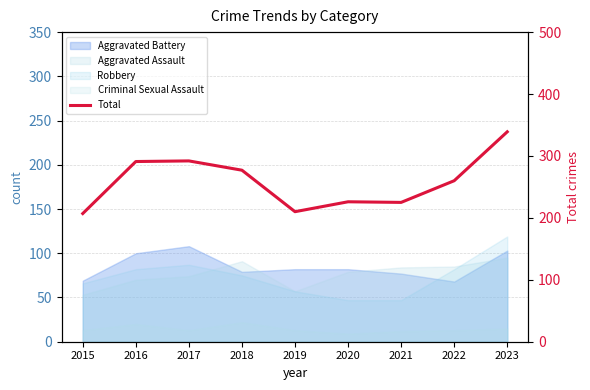

How many interior local peaks (higher than both neighbors) does the data have?

2